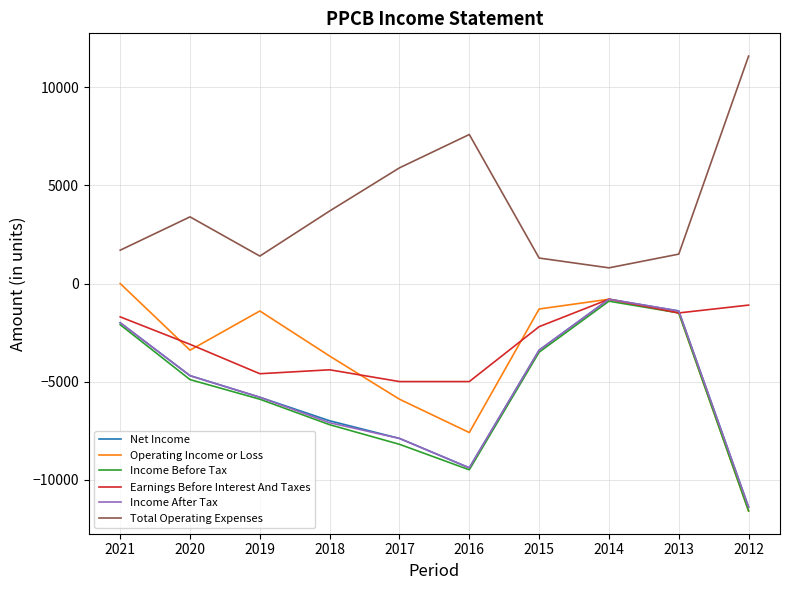

Which series has the largest total across all categories?

Total Operating Expenses